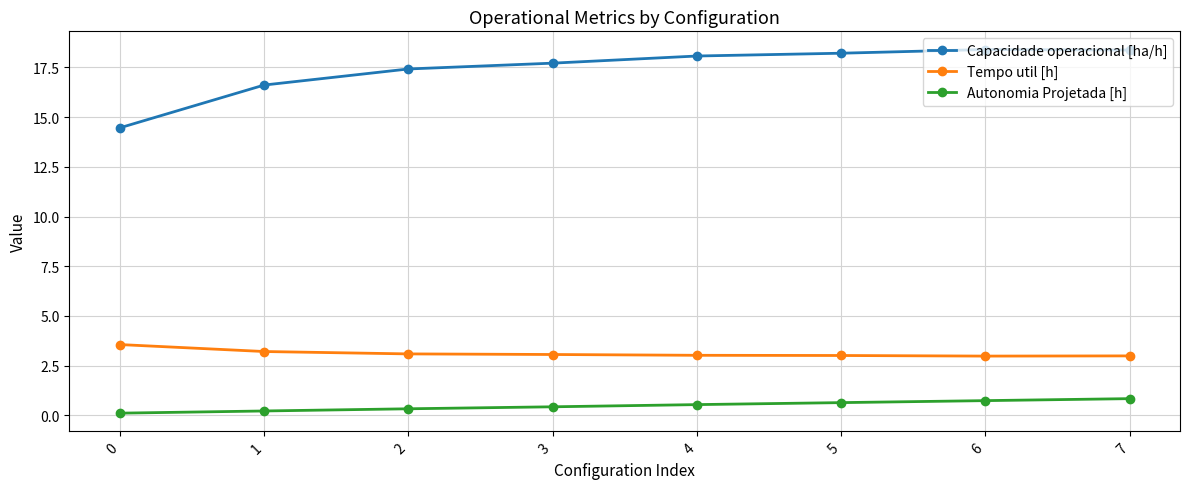

What is the value of the Tempo util [h] point at the 3rd from the left?

3.1